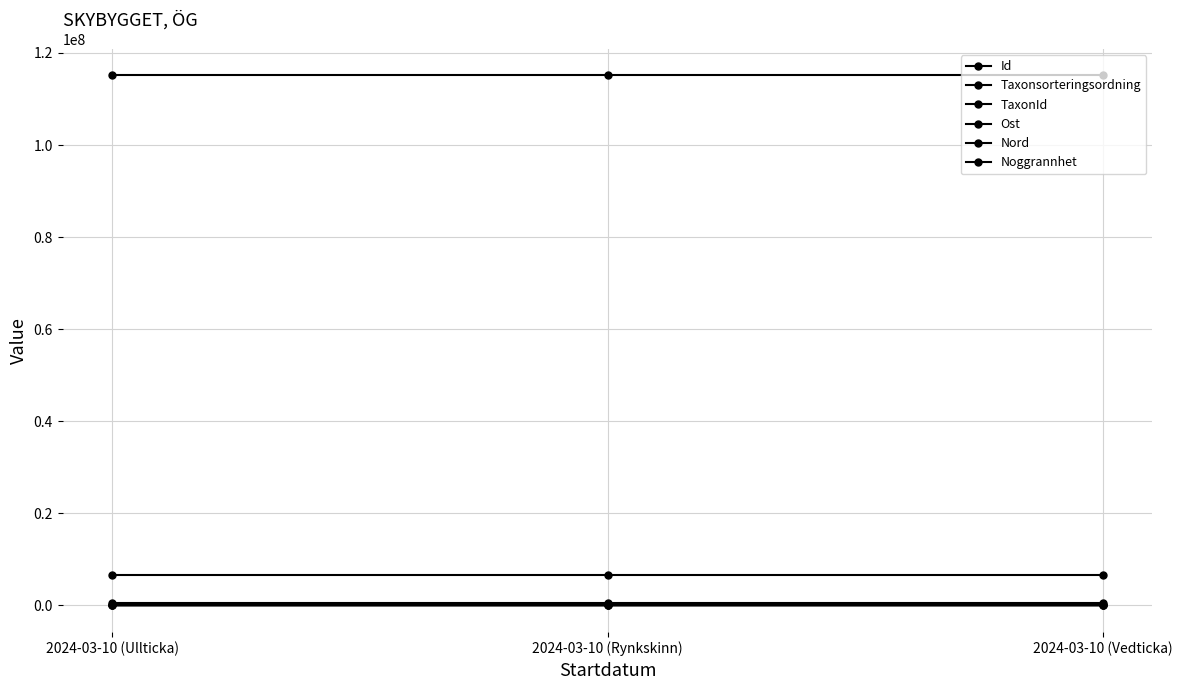

Reading right to left, list all the values displayed in this chart.

Id: 115116964	115116948	115116958
Taxonsorteringsordning: 90297	90774	90332
TaxonId: 5447	1209	1202
Ost: 565095	565095	565095
Nord: 6514090	6514090	6514090
Noggrannhet: 25	25	25